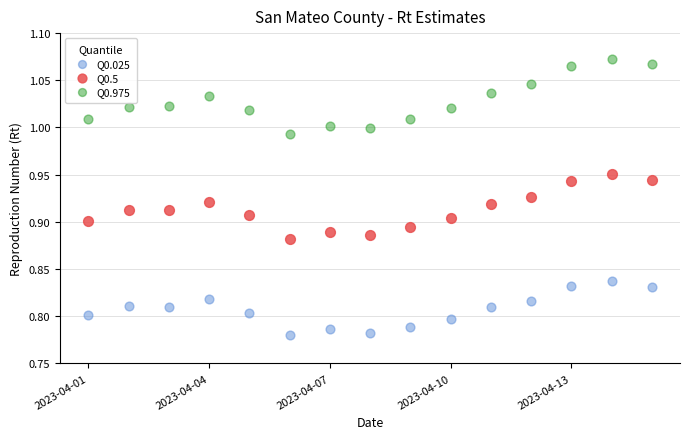

What are all the series names shown in the legend?

Q0.025, Q0.5, Q0.975